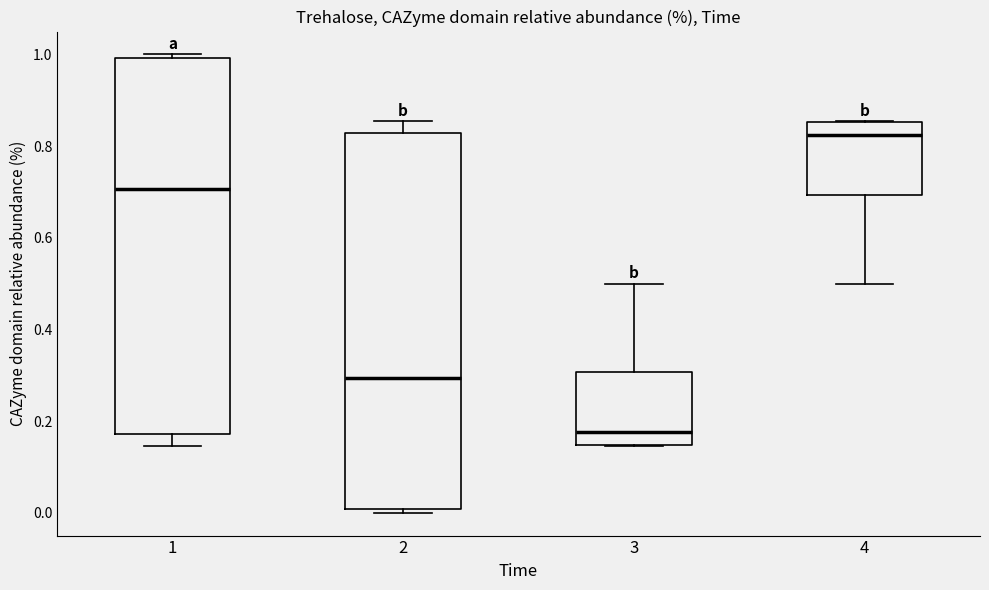

Which box's median line is the lowest?

3